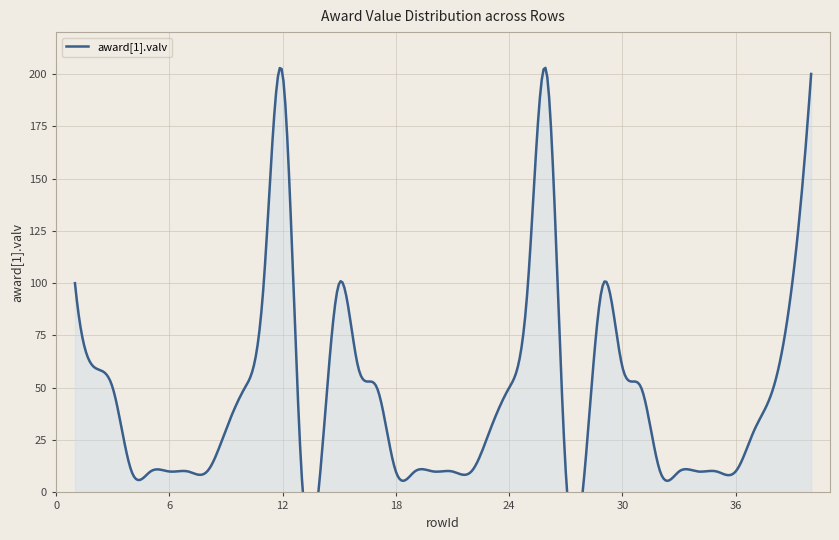

What is the sum of all values?

1960